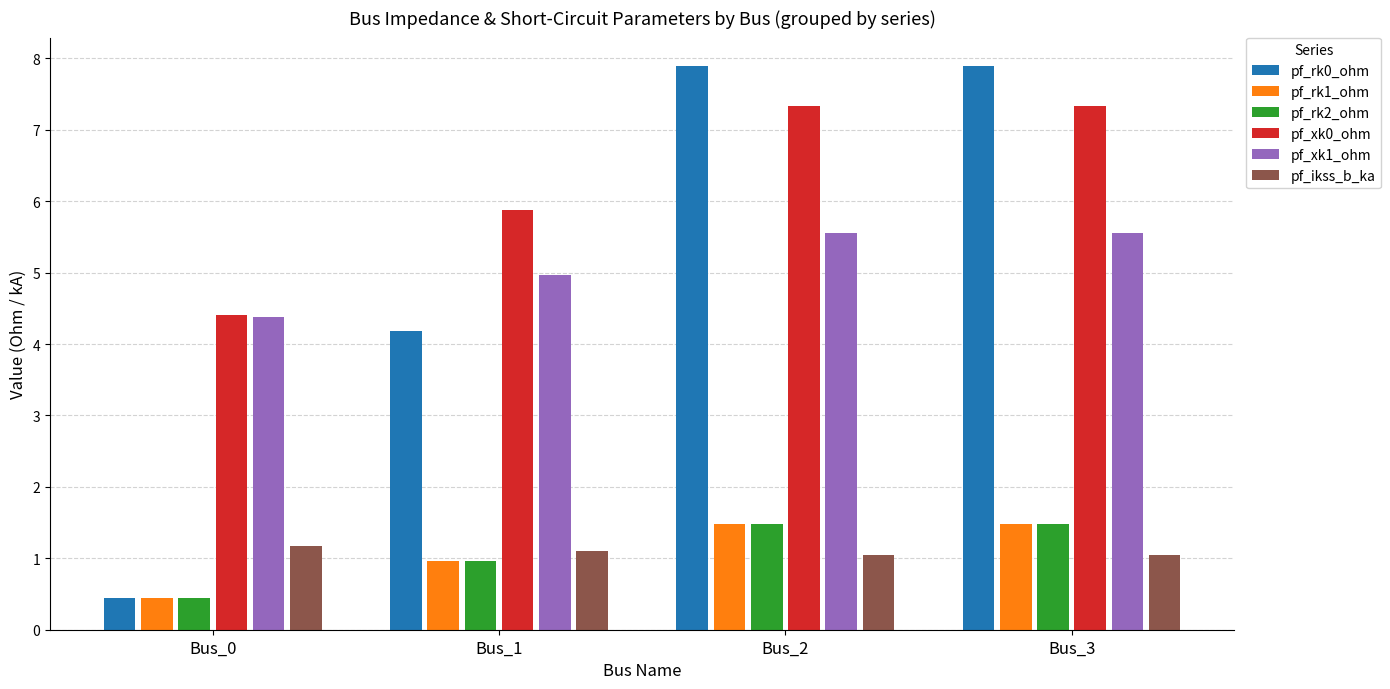

How many bars are there in total?

24